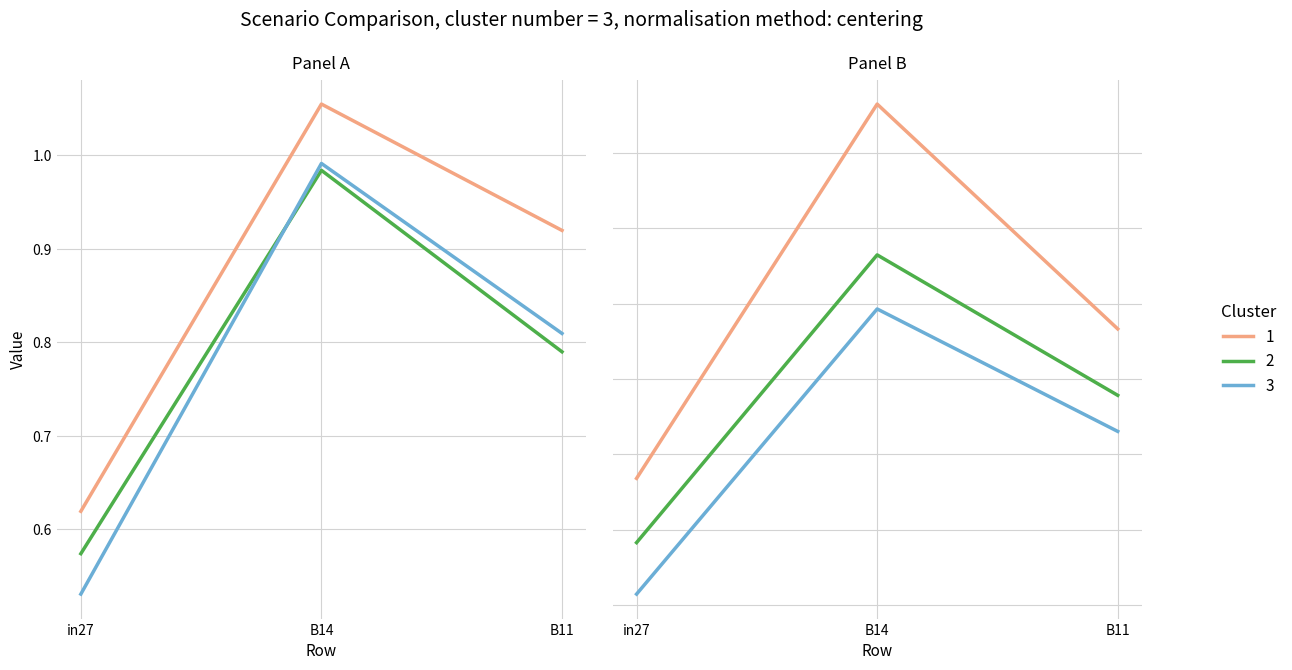

Which has a higher value, in27 or B14?

B14